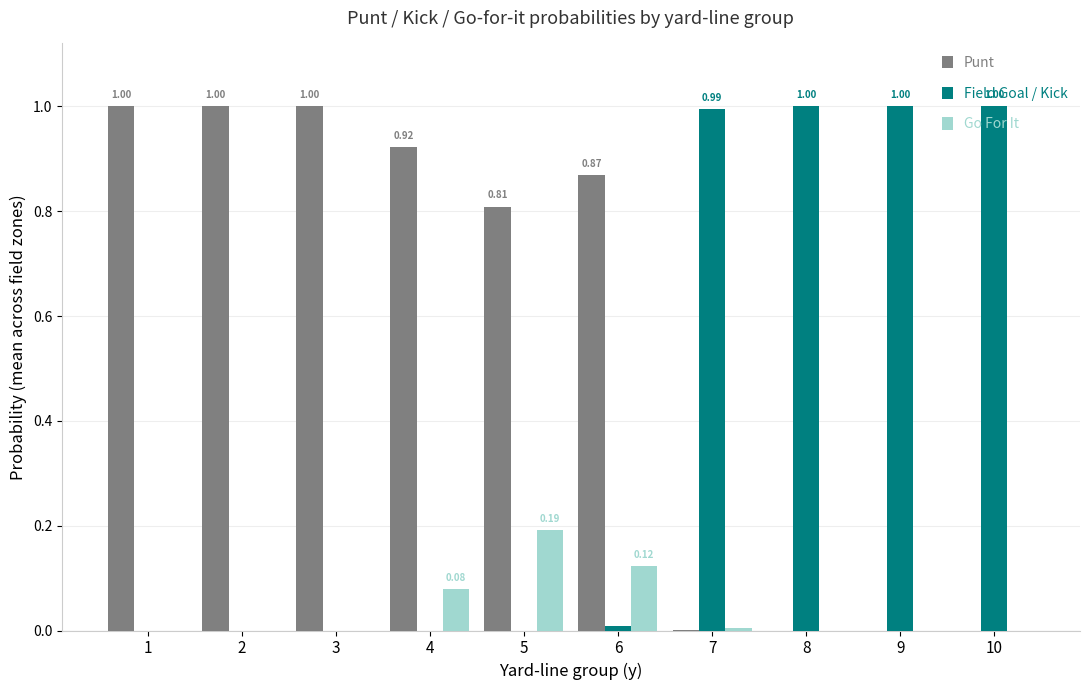

Is the value of Punt at 3 greater than the value of Field Goal / Kick at 1?

Yes